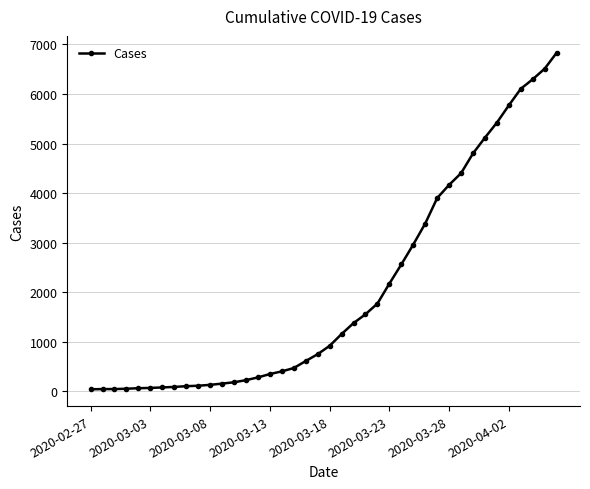

What is the difference between the maximum and minimum values?

6792